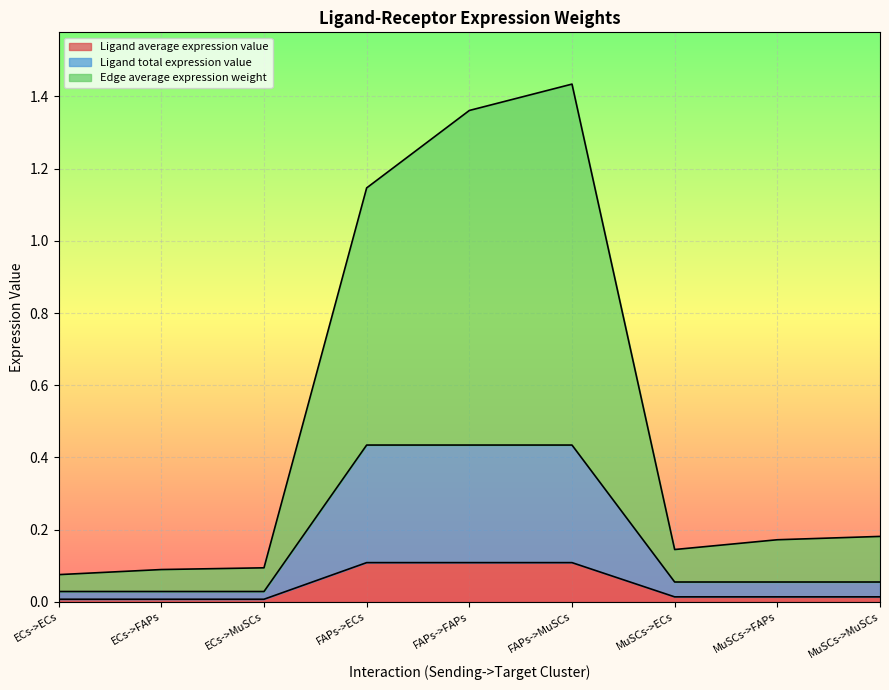

True or false: Edge average expression weight and Ligand average expression value cross at least once.

False